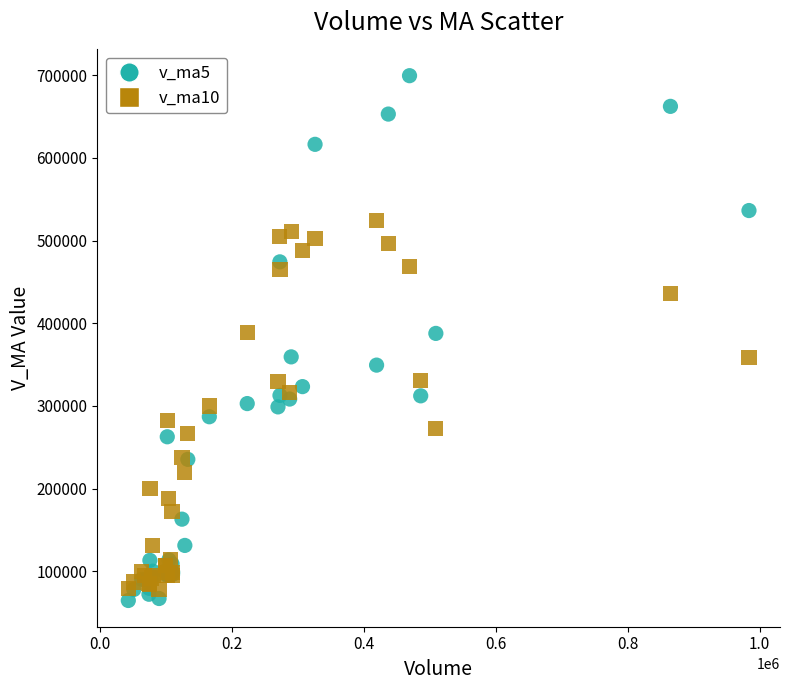

What is the X range (max minus min) for the scatter plot?

940470.9